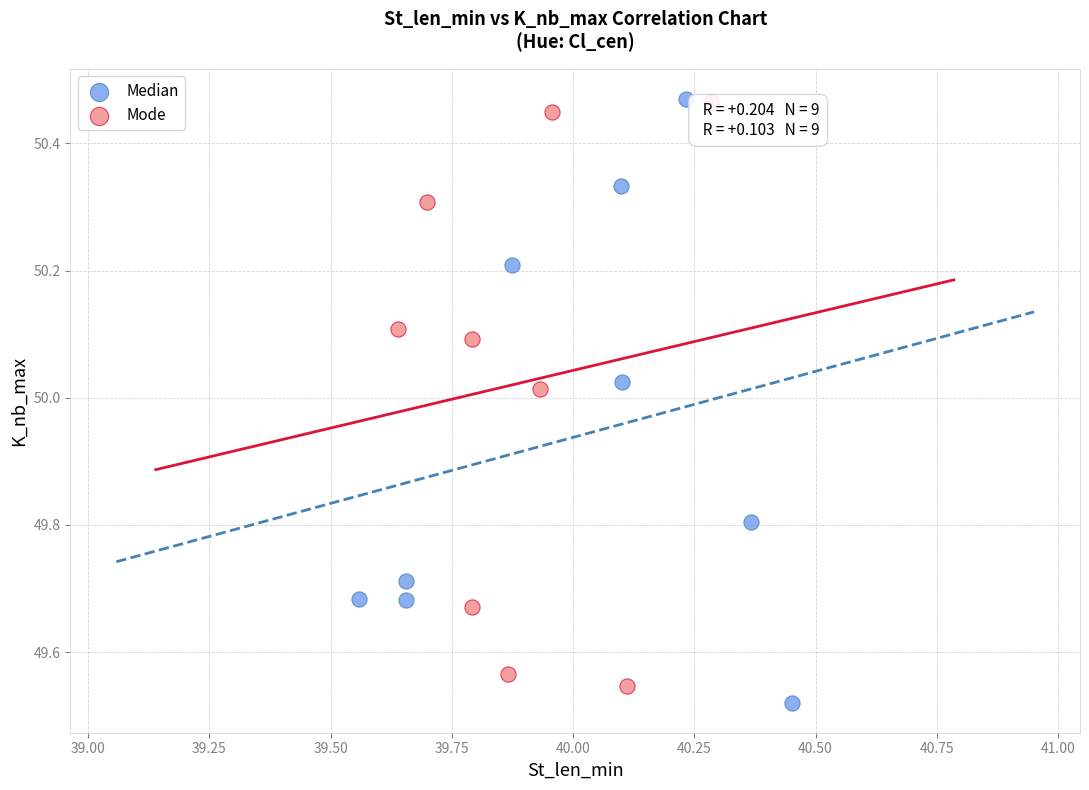

What are all the series names shown in the legend?

Median, Mode